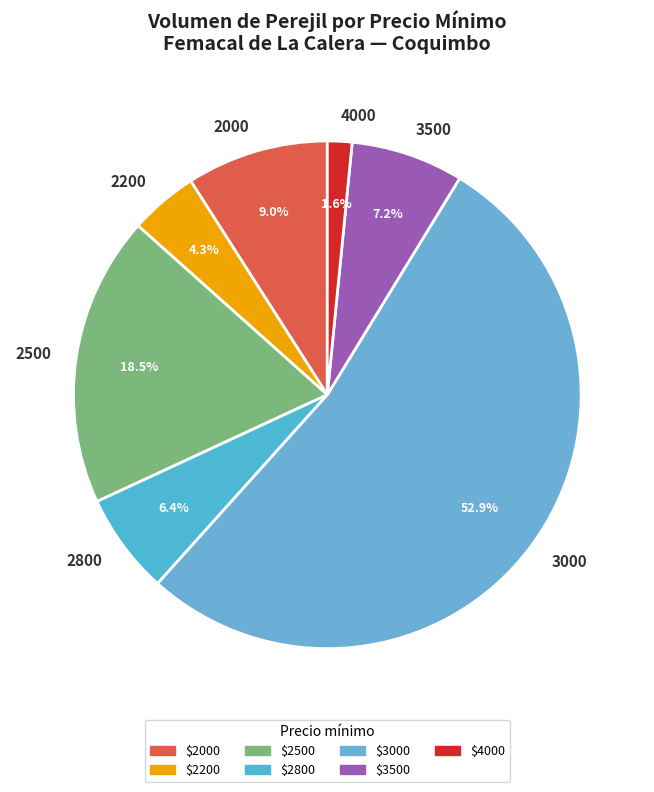

How many slices are in this pie chart?

7